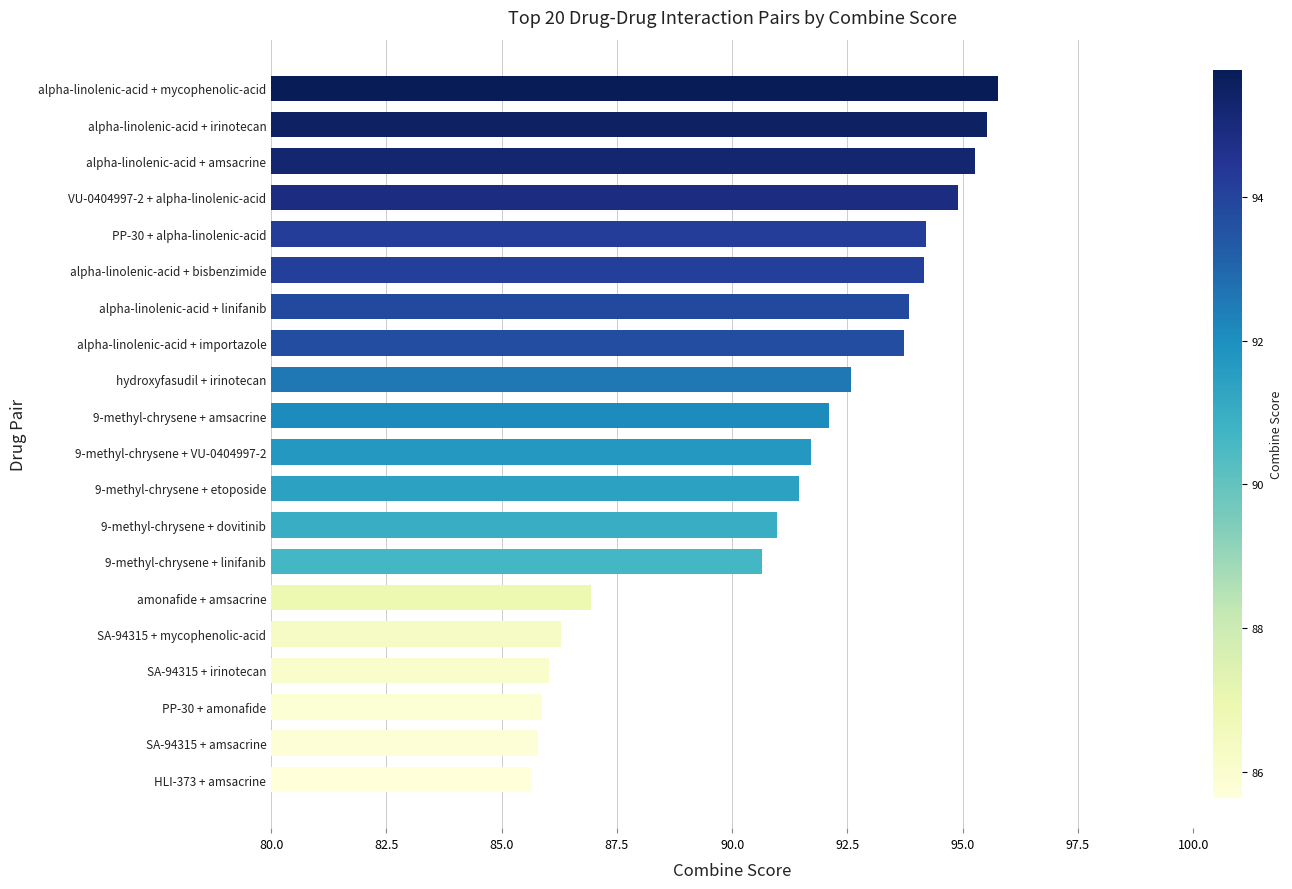

What is the difference between the second highest and second lowest values?

9.7